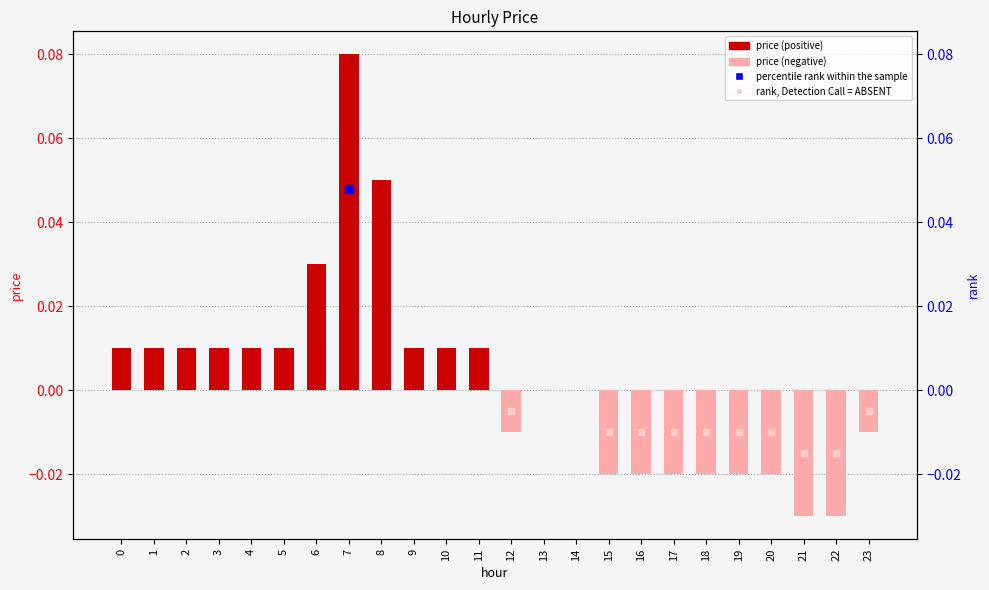

Is it true that the value at 8 is 0.1?

True